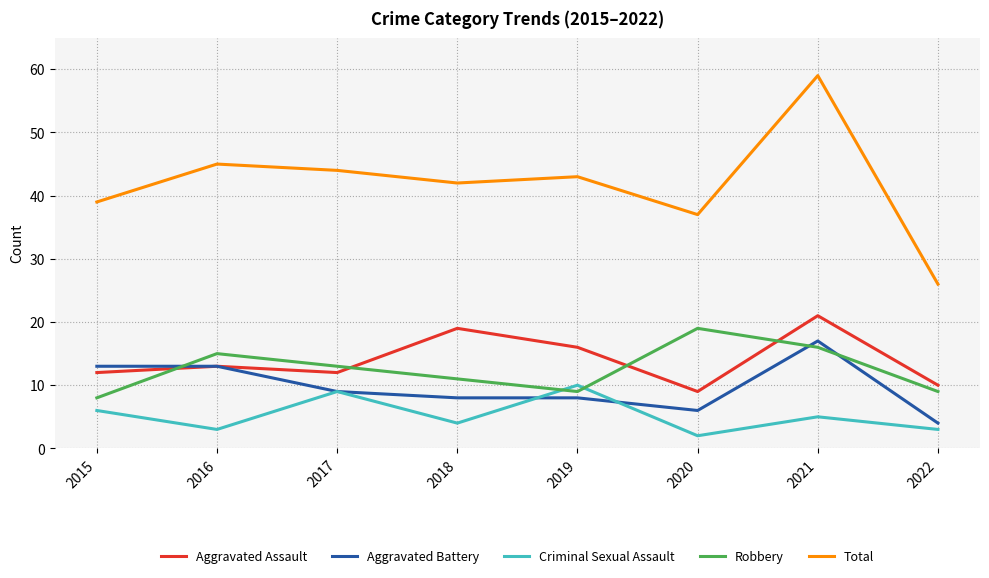

Where is the first local minimum for Total?

2018